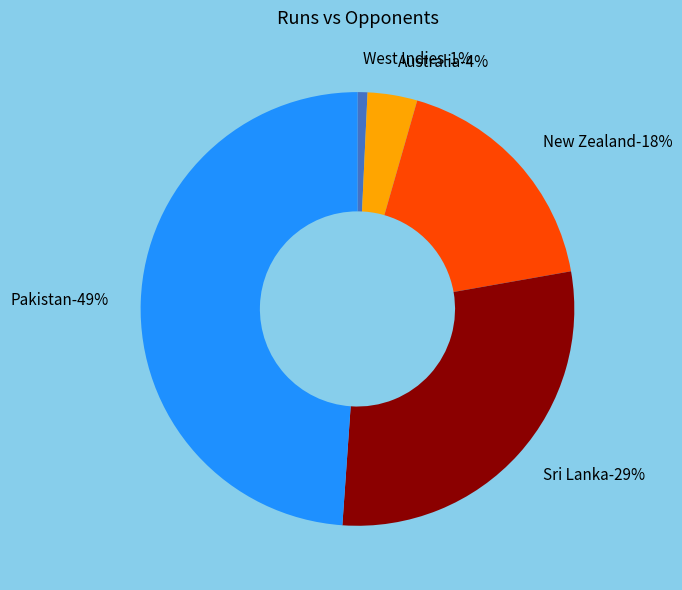

Between New Zealand and New Zealand, which is larger?

New Zealand